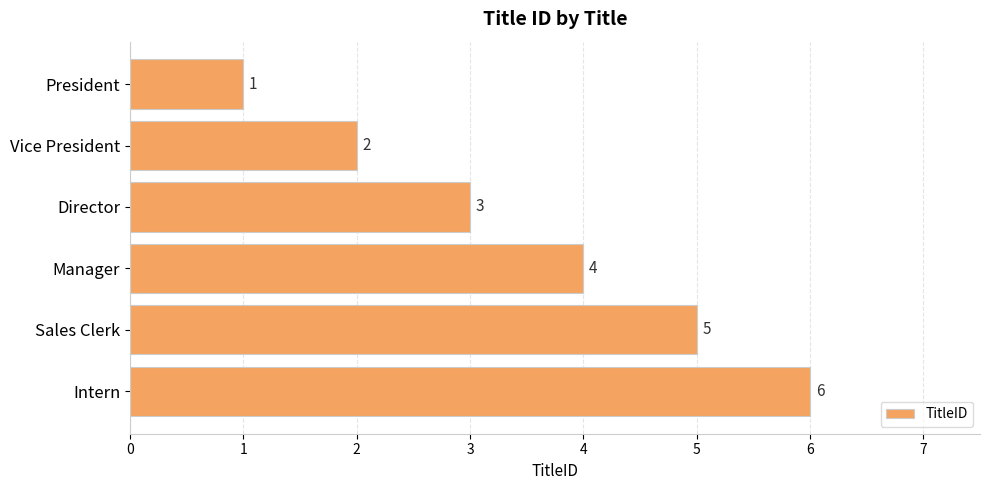

What is the ratio of the value at Director to the value at President?

3.0